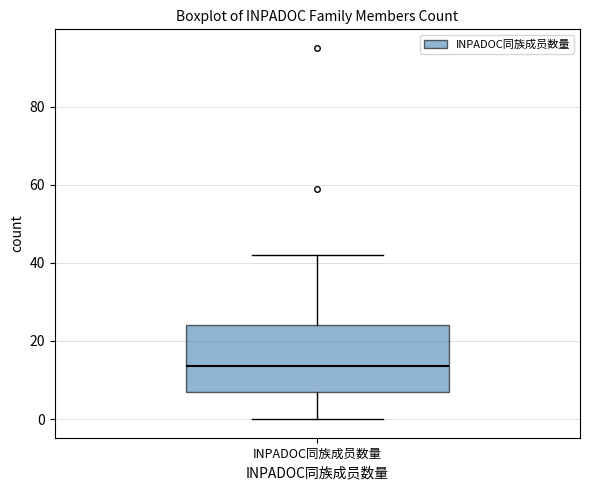

Where does the lower whisker of the box for INPADOC同族成员数量 end on the y-axis? The values are not printed on the chart, so give them approximately, as read against the axis.

0